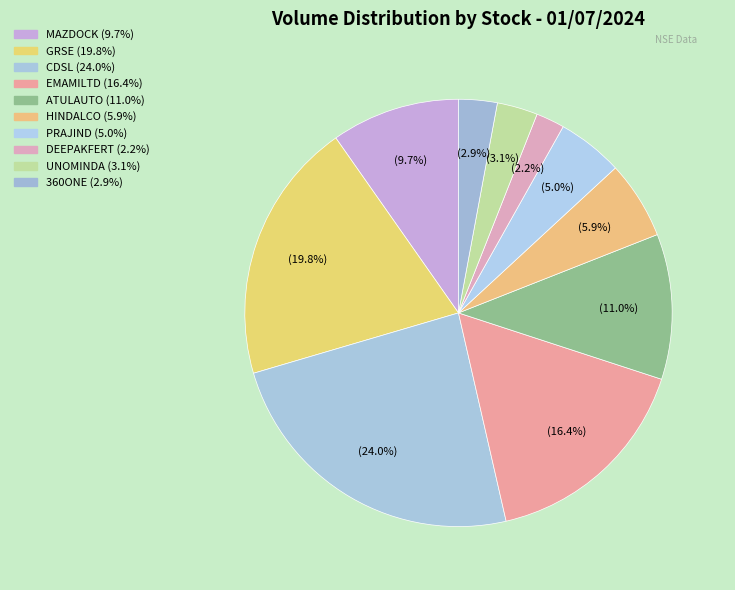

Is 360ONE the majority of the pie?

No